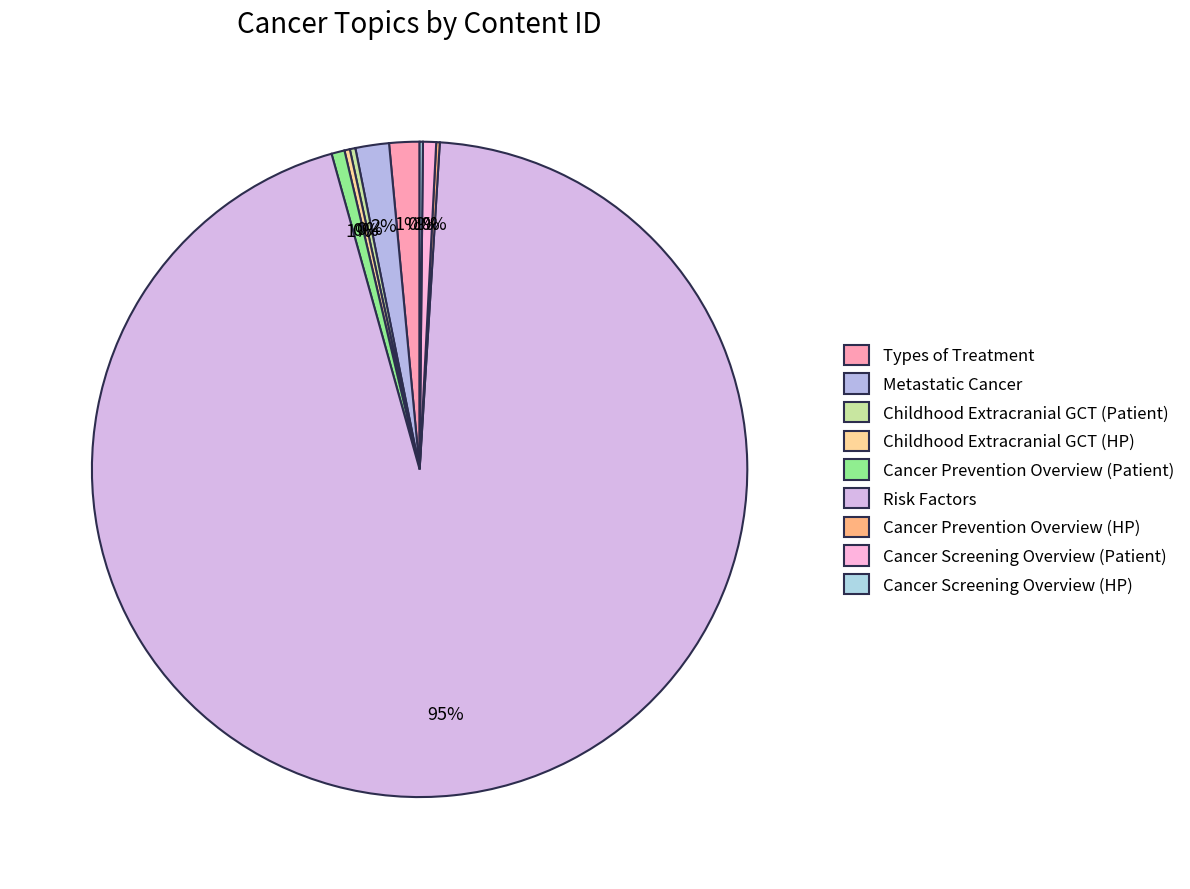

What percentage is the Cancer Prevention Overview (Patient) slice, to the nearest percent?

1%